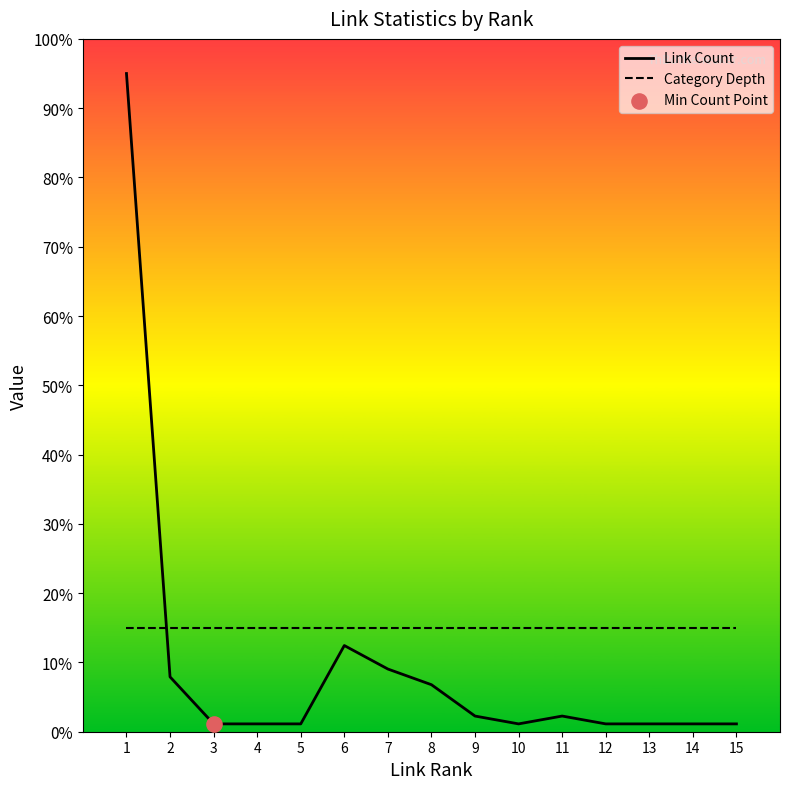

Between 1 and 12, which series saw the biggest shift?

Link Count